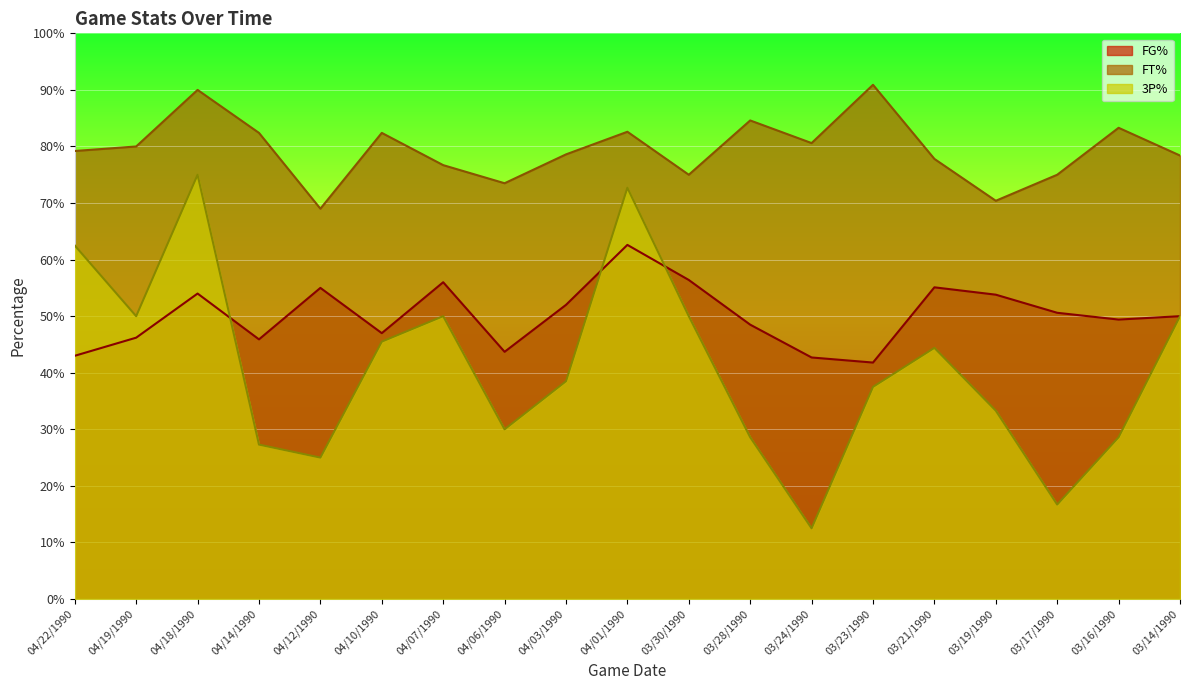

What is the lowest value of the FT% series?

69.0